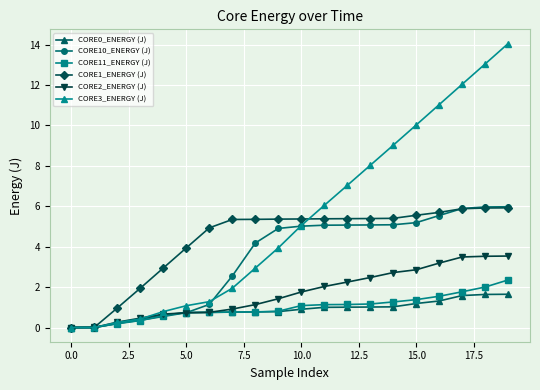

What is the maximum value shown in the chart?

14.1